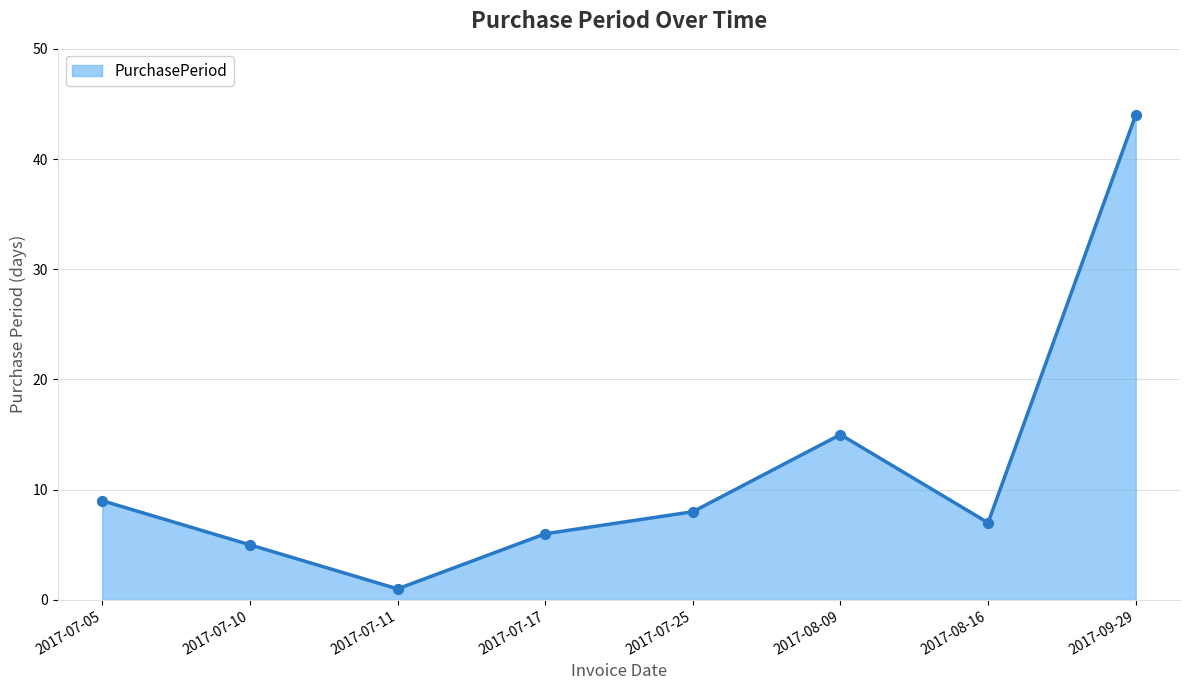

What is the change in value from 2017-07-10 to 2017-08-09?

+10